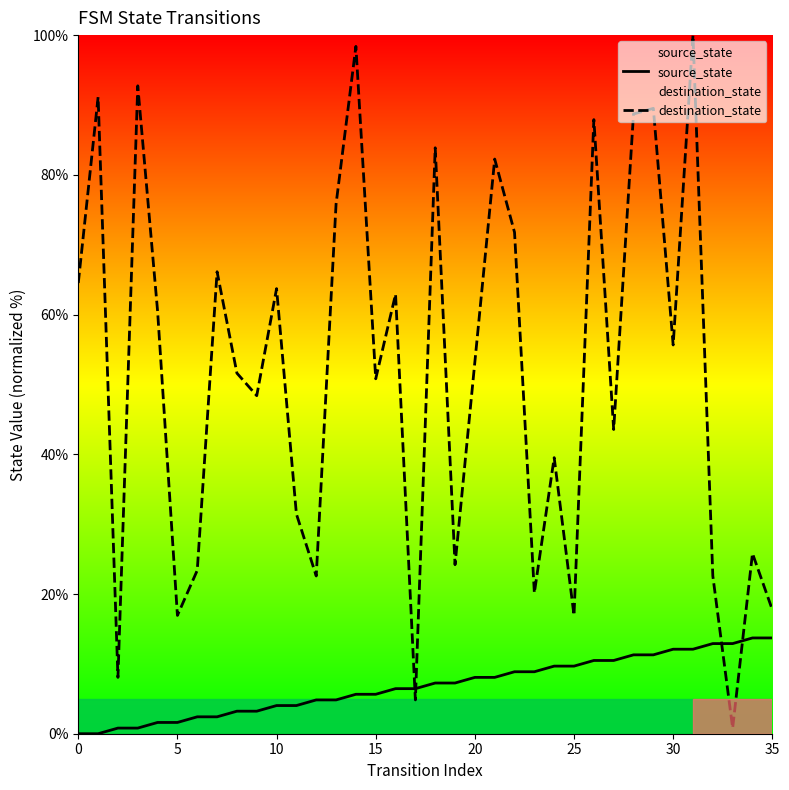

Between which two adjacent categories do destination_state and source_state first intersect?

16 and 17